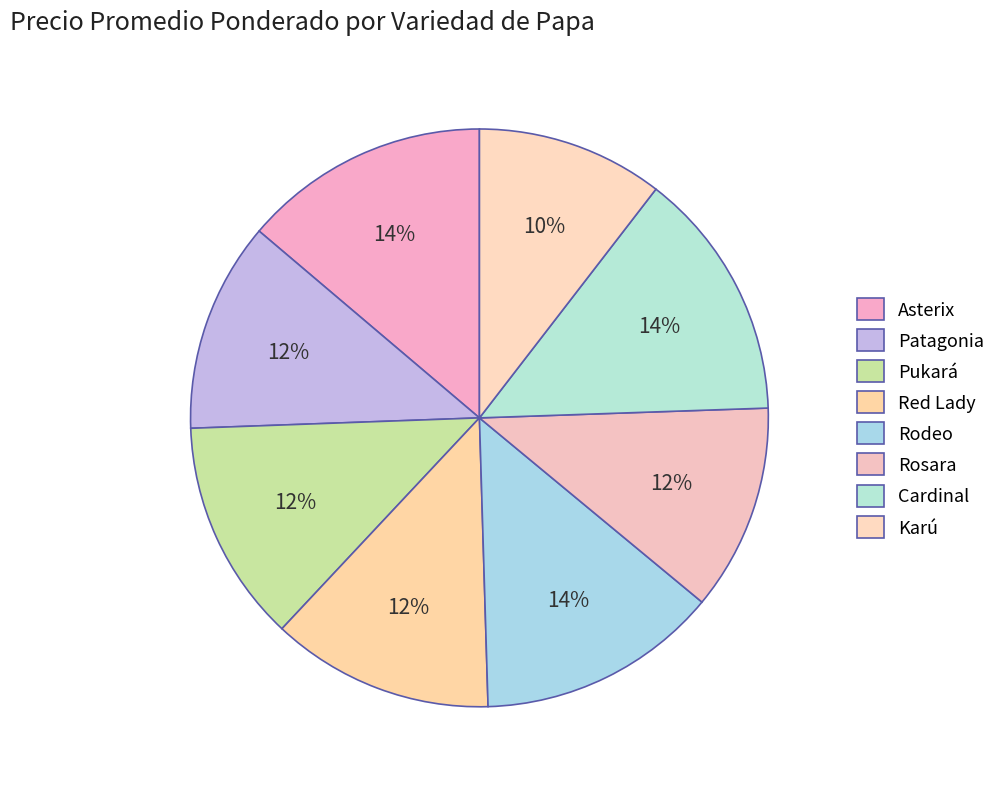

What is the smallest slice in the pie chart?

Karú